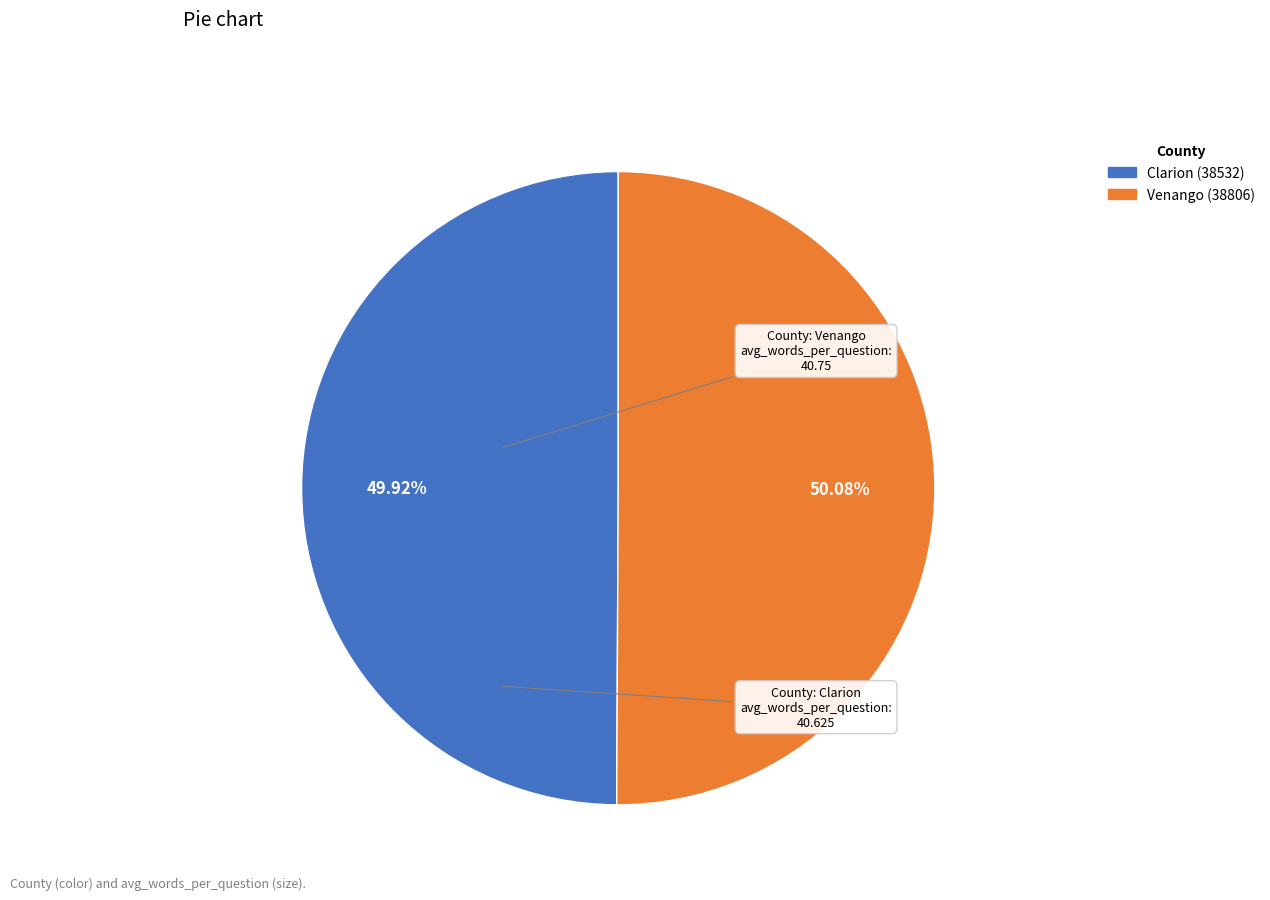

What is the ratio of the value at Venango (38806) to the value at Clarion (38532)?

1.0